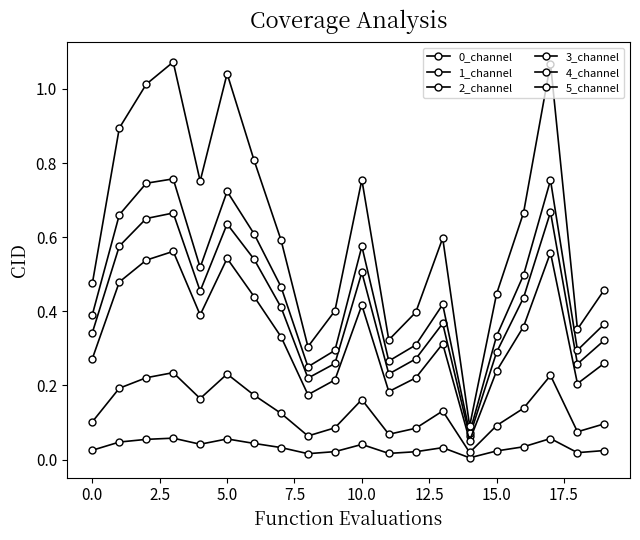

True or false: 3_channel and 0_channel cross at least once.

False